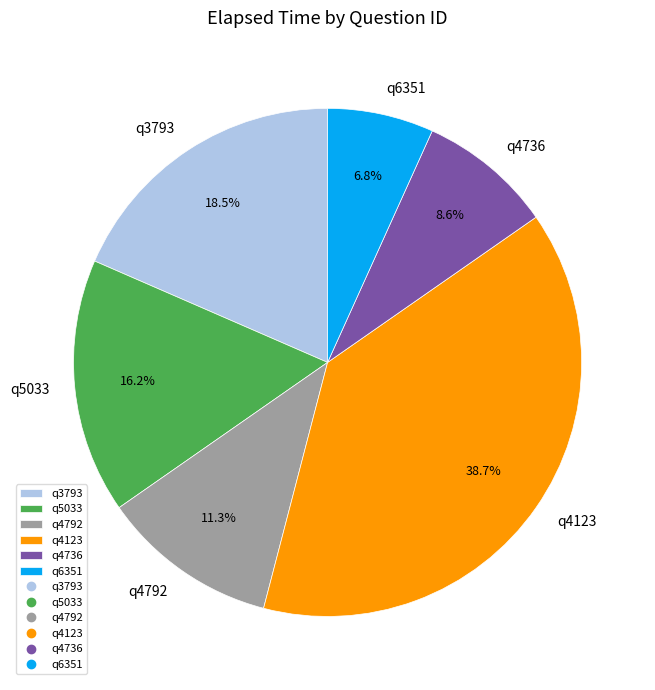

To the nearest percent, what portion does q4736 represent?

9%